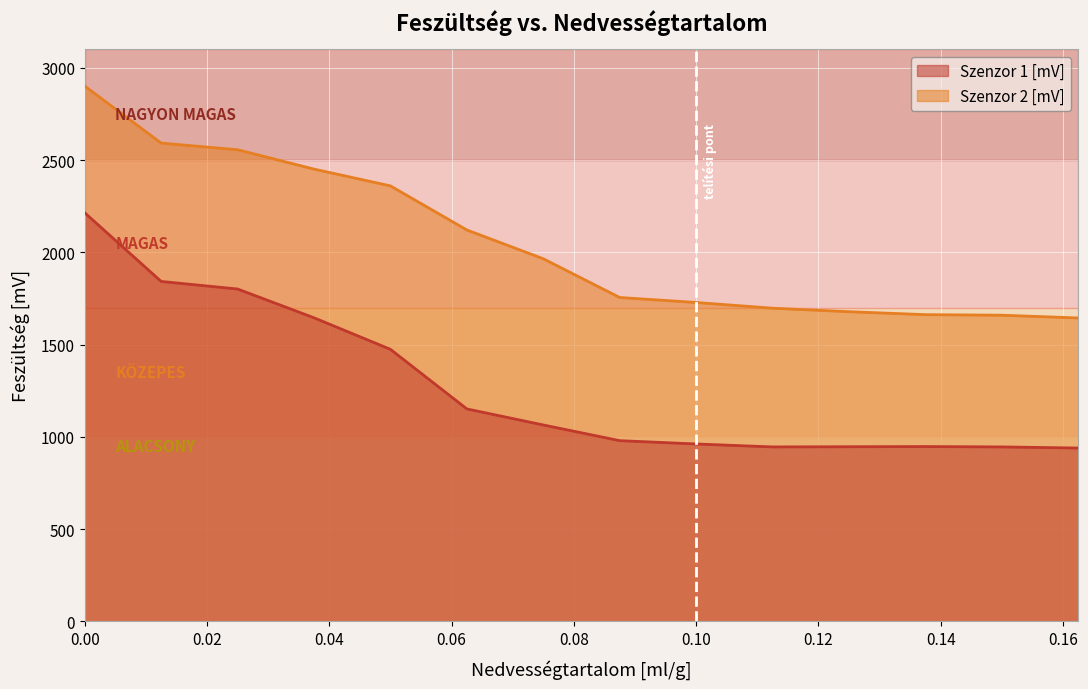

At how many categories does at least one series exceed 1127?

14